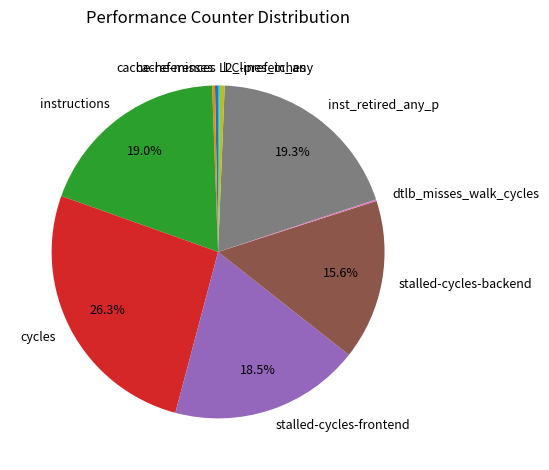

Which slice is the largest?

cycles